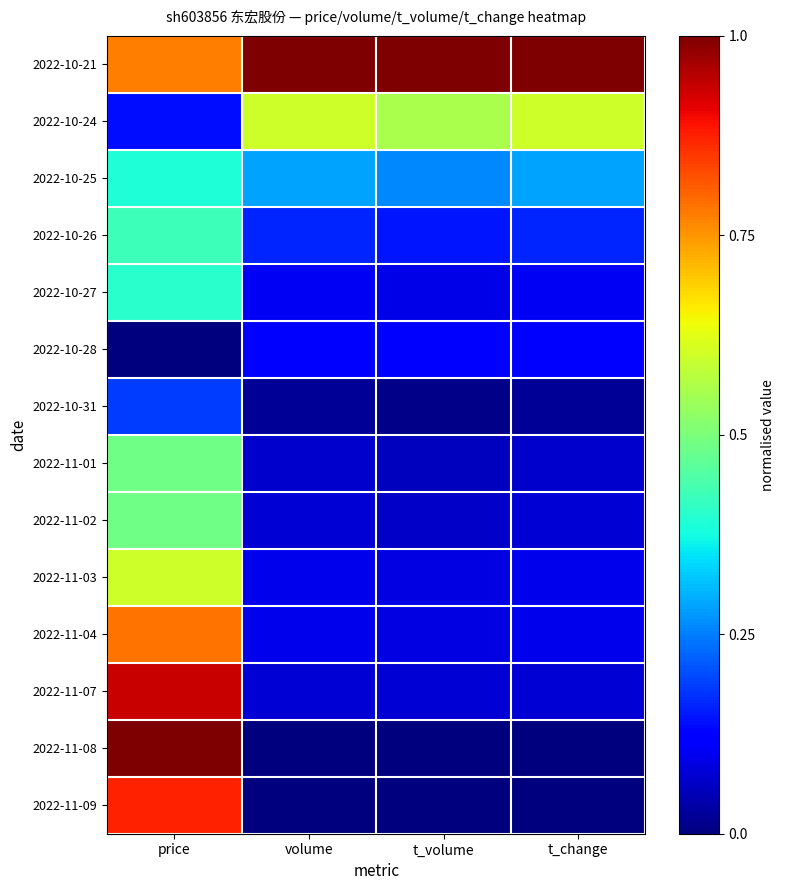

What is the total value across all series at volume?

2.7